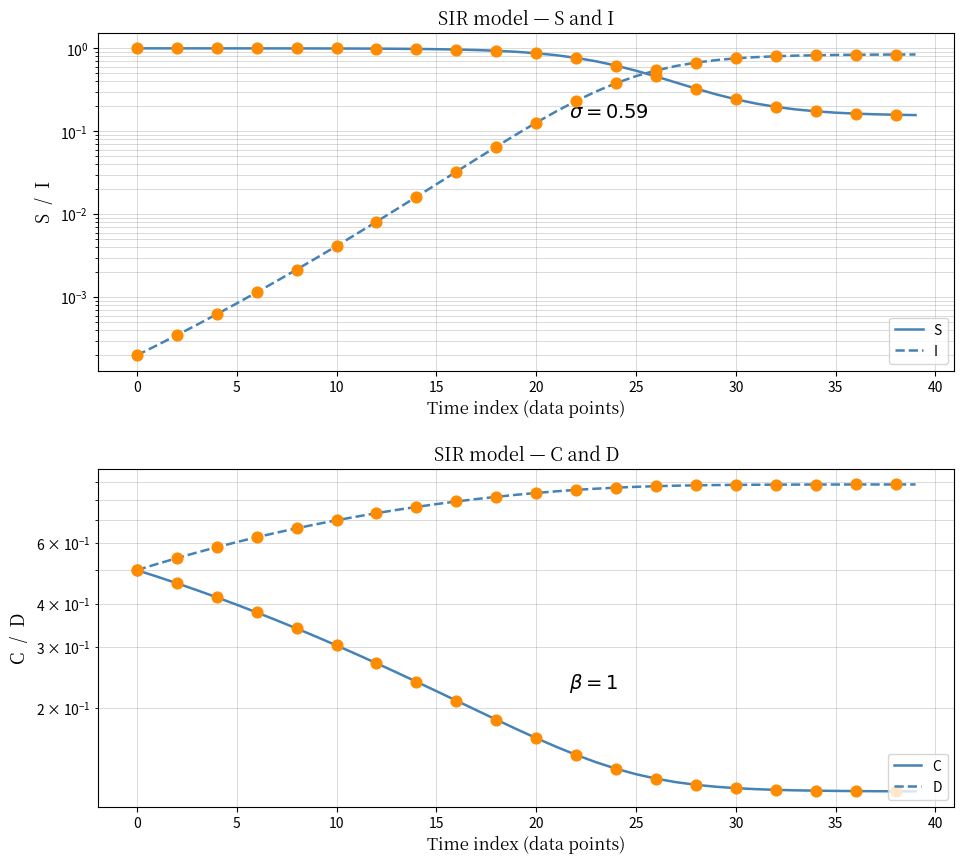

Which series reaches the minimum Y coordinate?

I